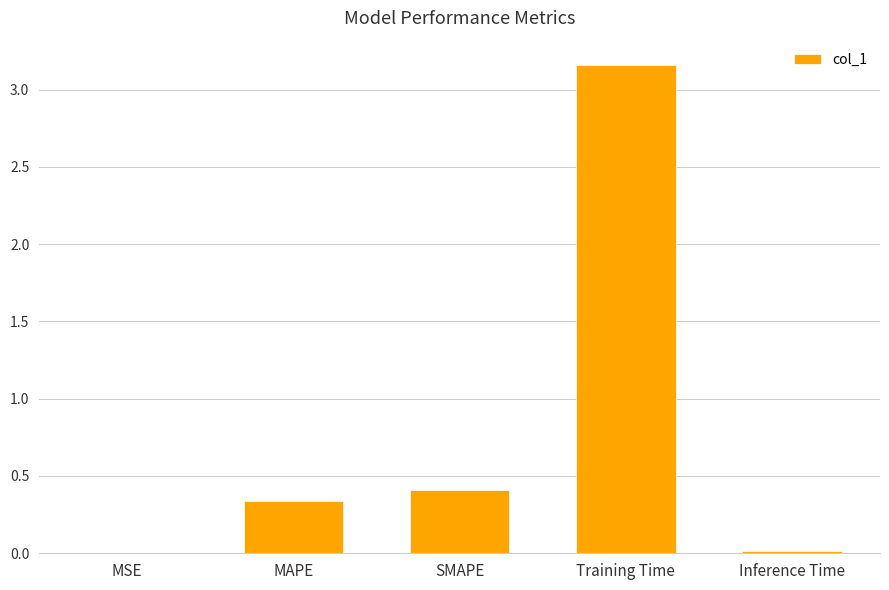

Which label corresponds to the largest value in the chart?

Training Time